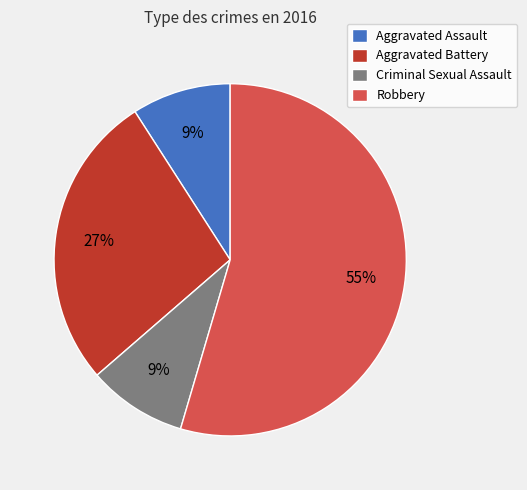

Do Robbery and Criminal Sexual Assault together represent more than half of the pie?

Yes